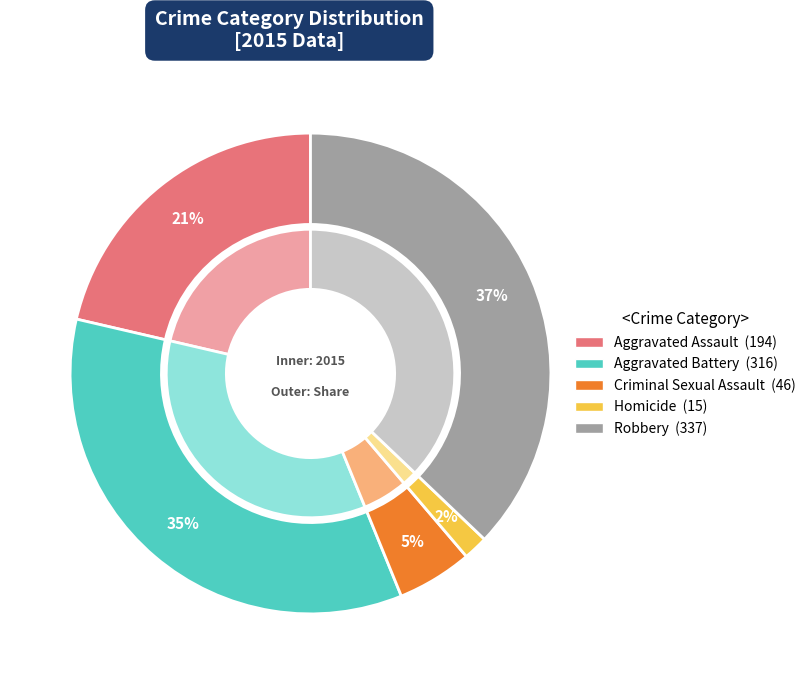

Which category has the smallest portion of the pie?

Homicide